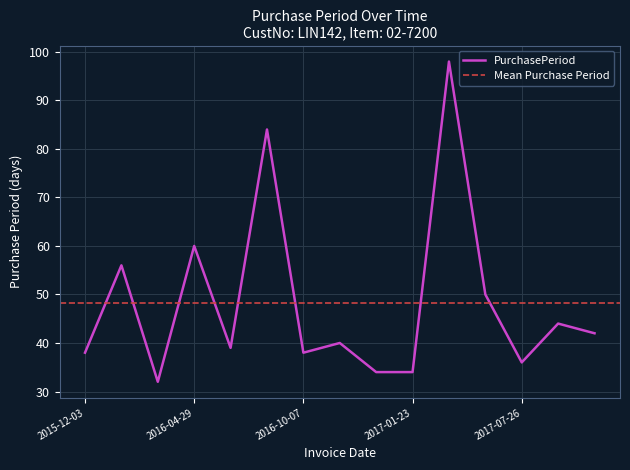

Where is the data nearest to the value 65?

2016-04-29